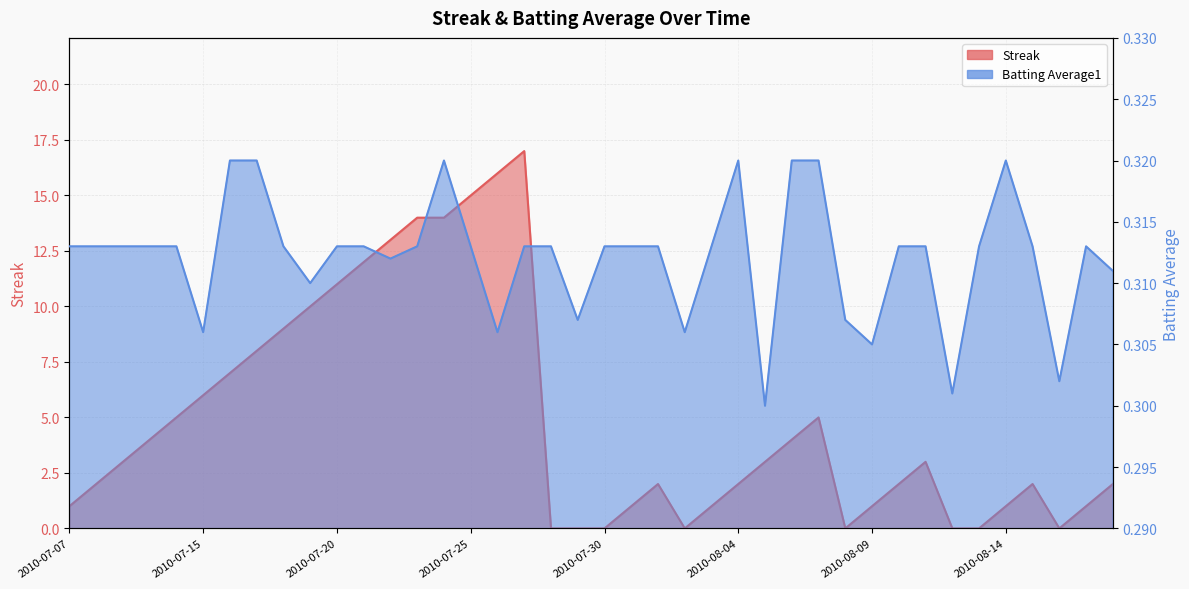

What position from the left is 2010-08-15?

37